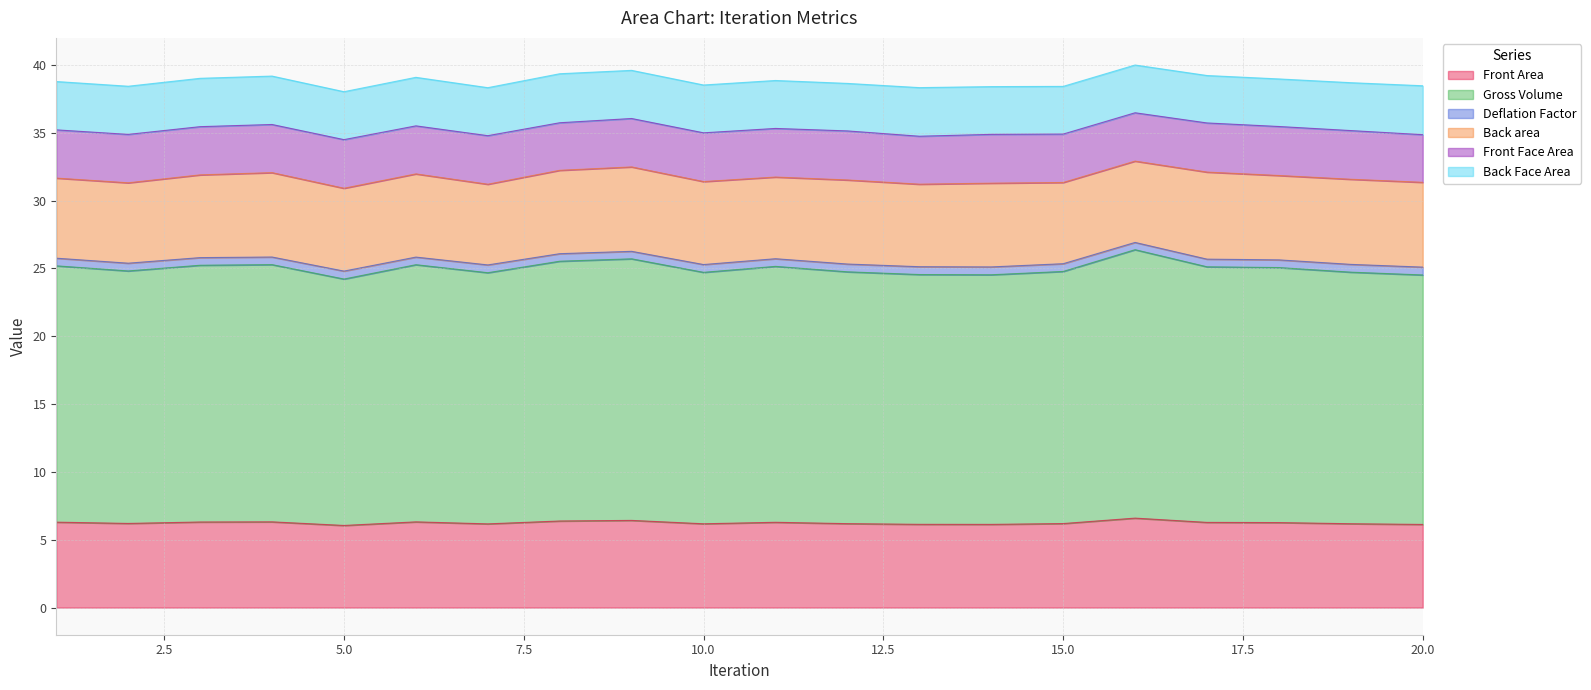

Which has a higher value, 17 or 16?

16